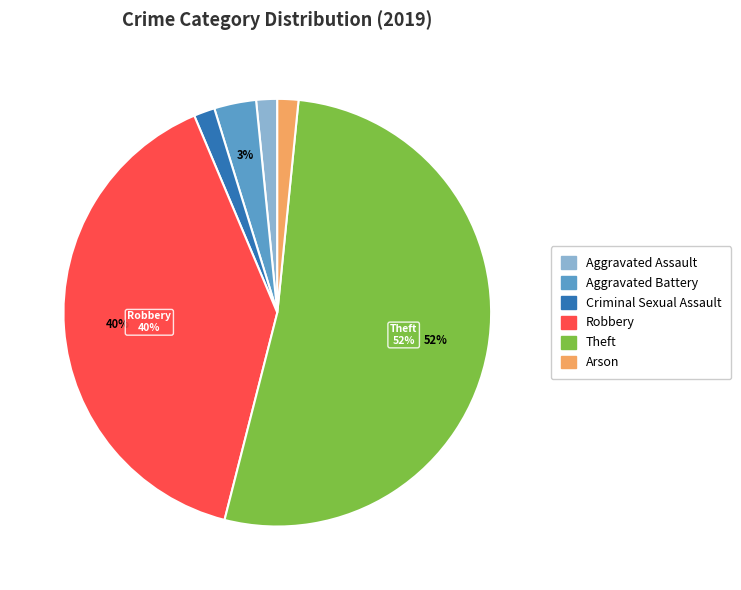

Is it true that Theft is 52% of the pie?

True